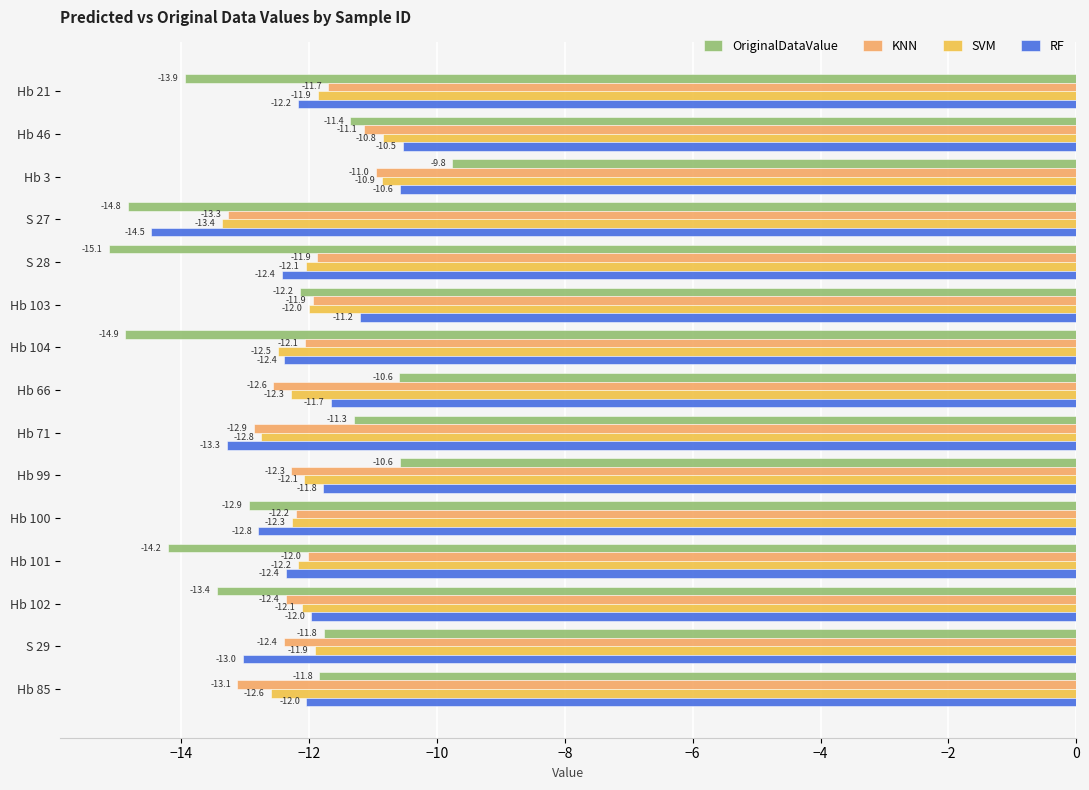

List the series in order of their peak value, lowest first.

KNN, SVM, RF, OriginalDataValue